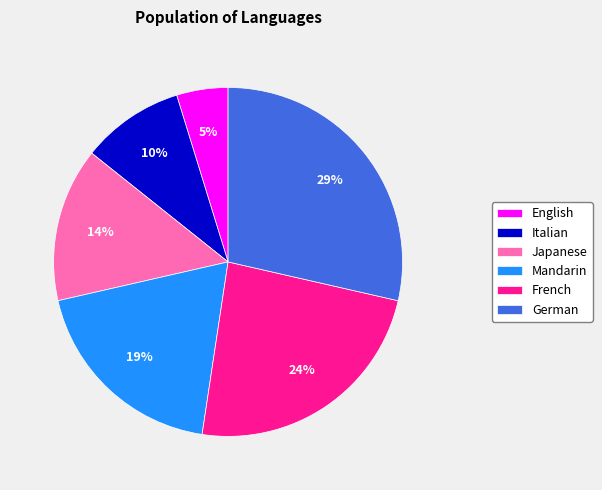

True or false: Mandarin accounts for 34% of the total.

False